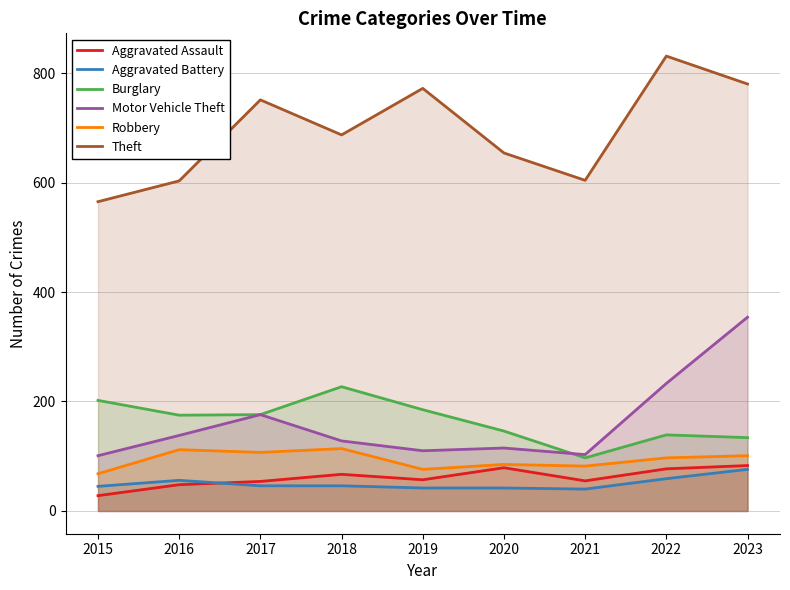

Which series has the widest spread of values?

Theft